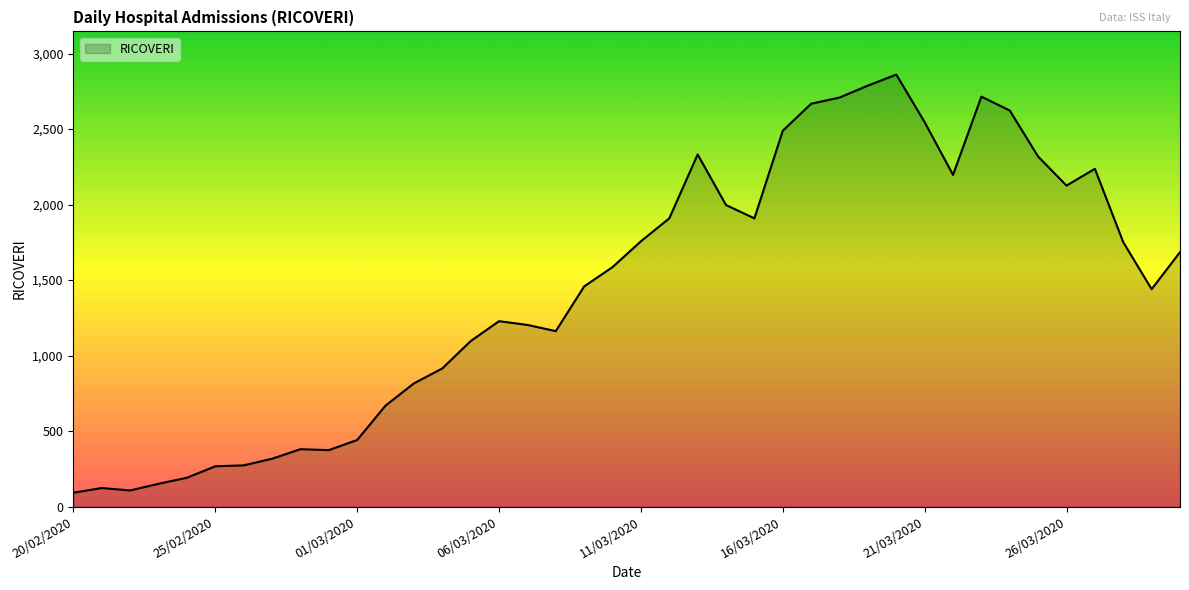

What is the minimum value shown in the chart?

92